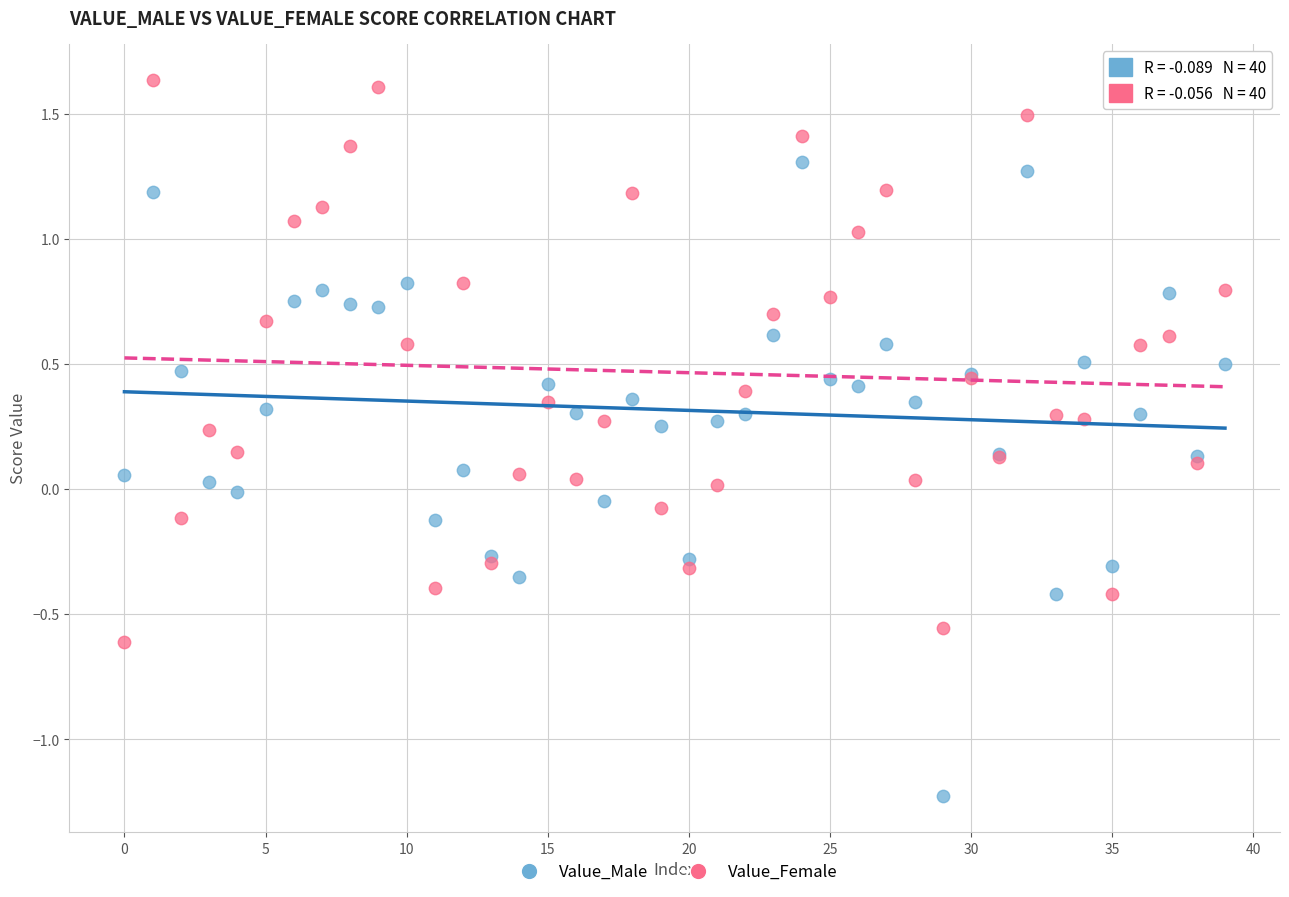

Which series has the widest spread of Y values?

Value_Male